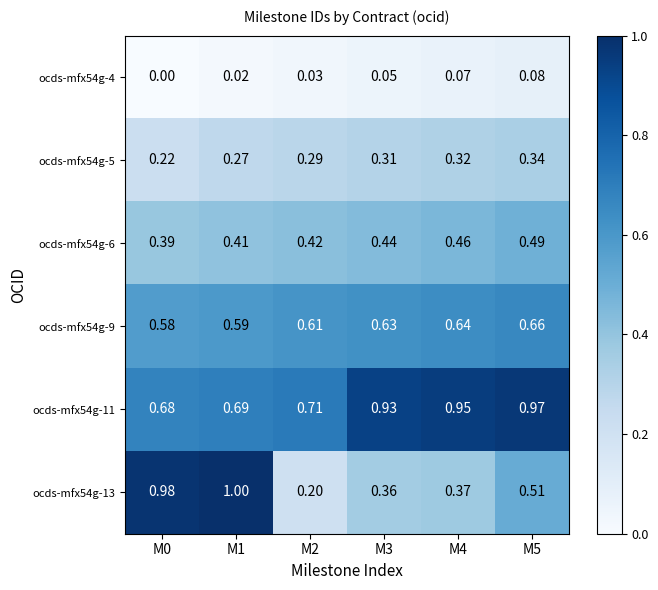

Rank the series at M3 from lowest to highest value.

ocds-mfx54g-4, ocds-mfx54g-5, ocds-mfx54g-13, ocds-mfx54g-6, ocds-mfx54g-9, ocds-mfx54g-11